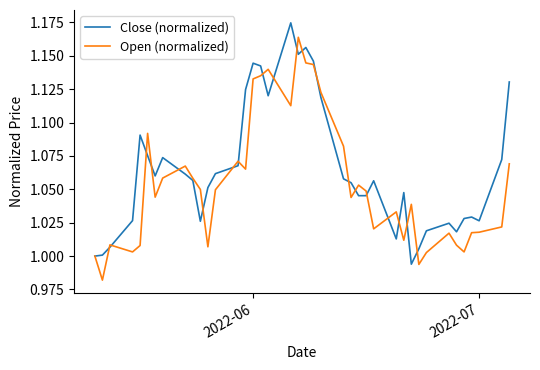

Rank the series by their maximum value, from lowest to highest.

Open (normalized), Close (normalized)